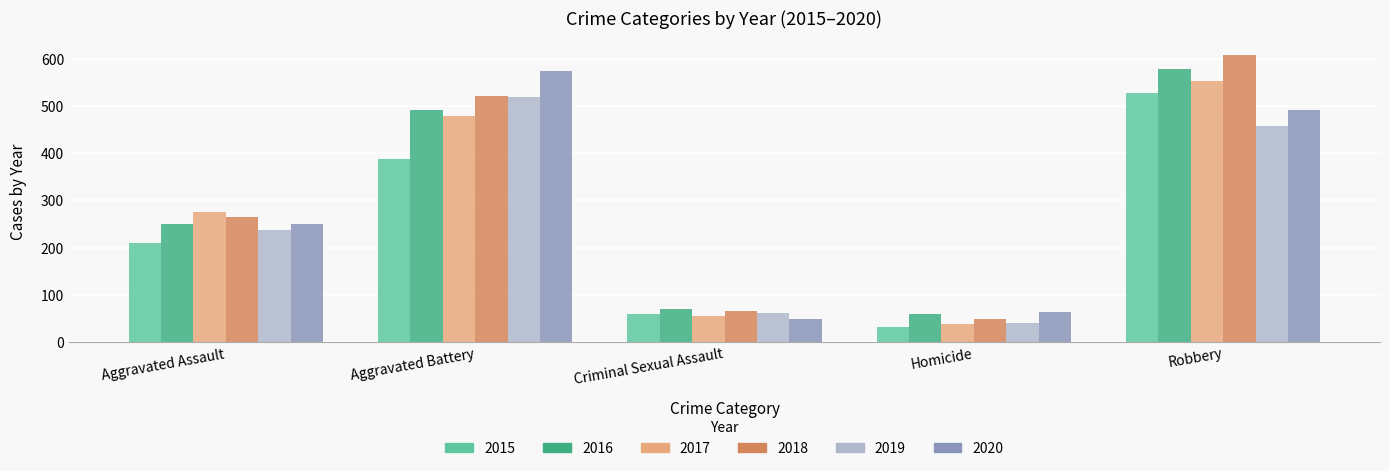

How many bars are there in each group?

6